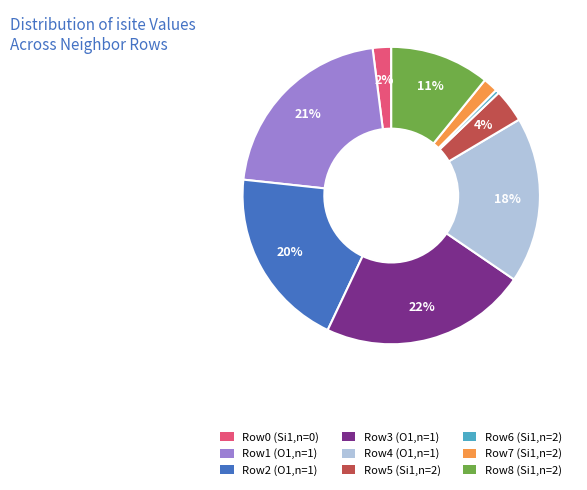

Is there a majority slice in this chart?

No